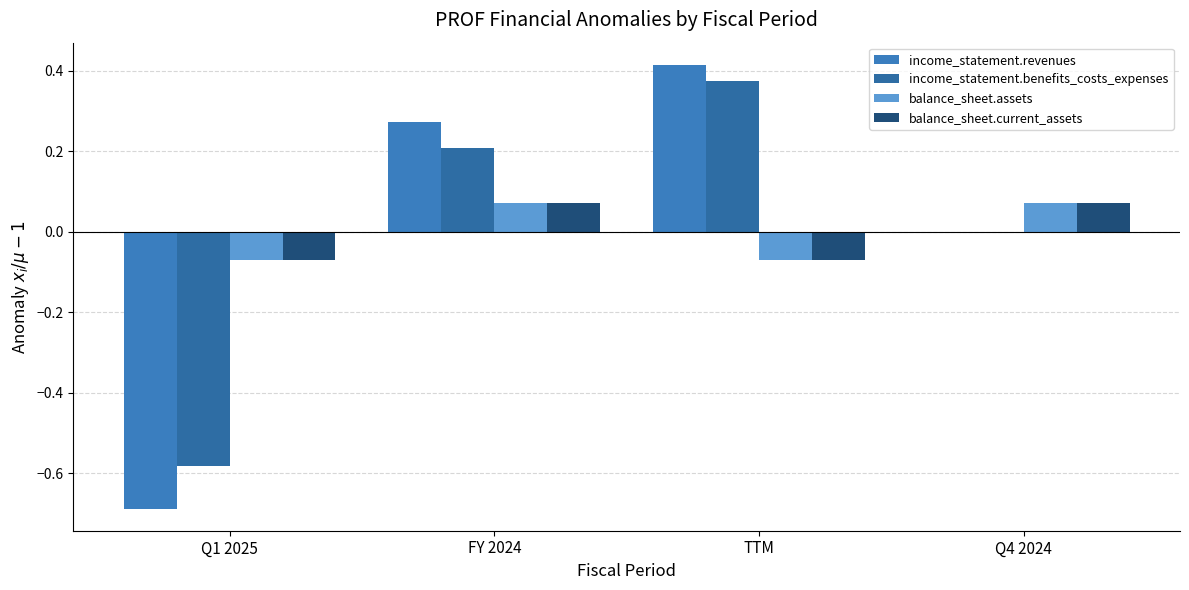

What position from the right is TTM?

2